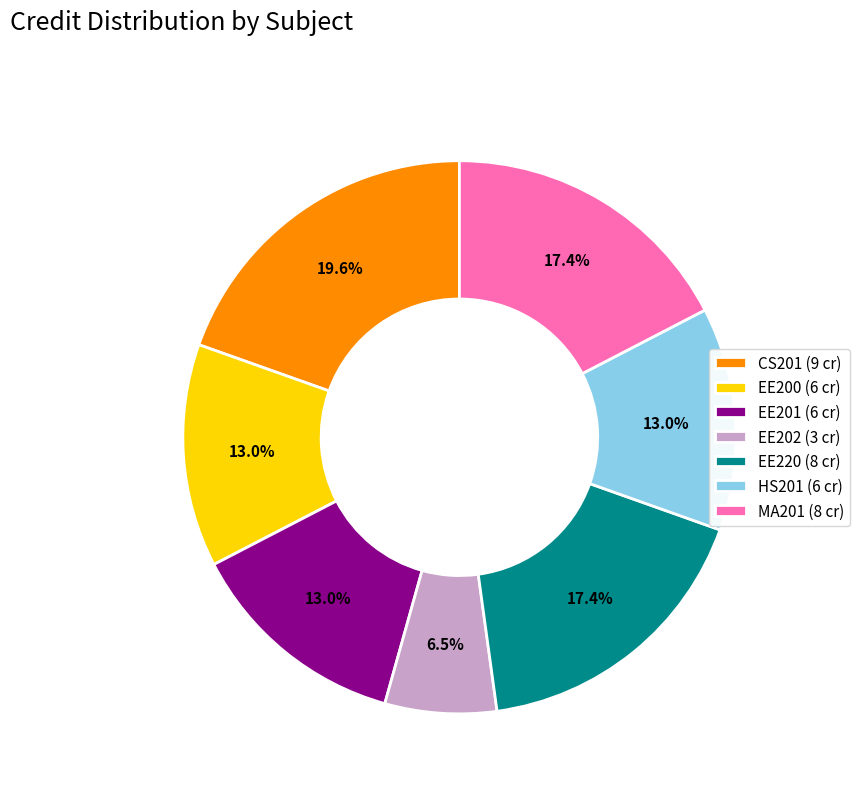

Which category has the biggest portion of the pie?

CS201